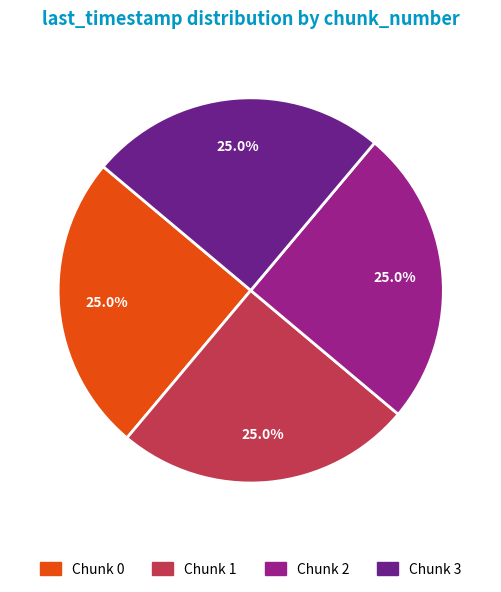

Does any single category account for the majority?

No